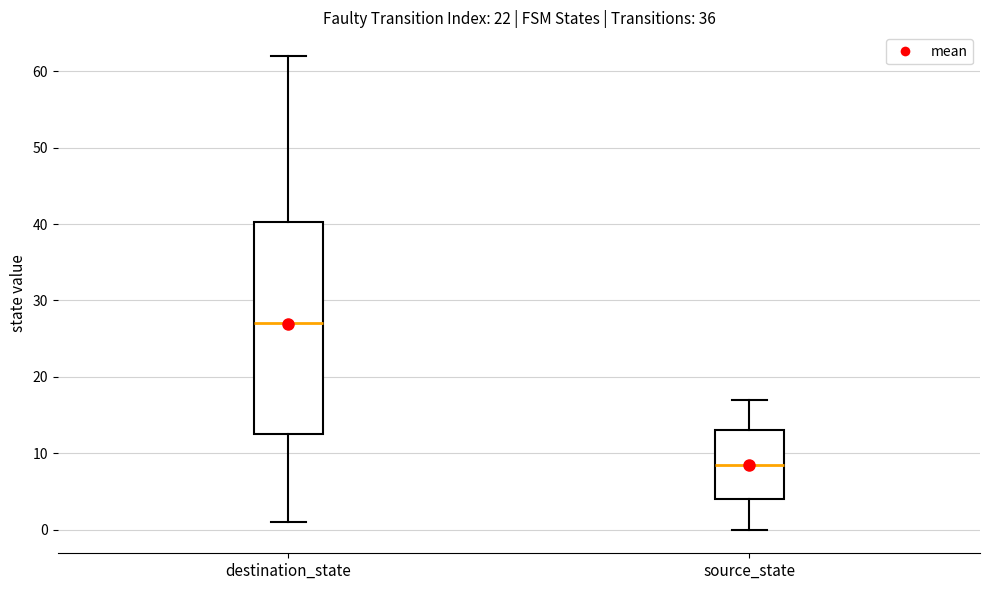

Which box has the highest median line?

destination_state